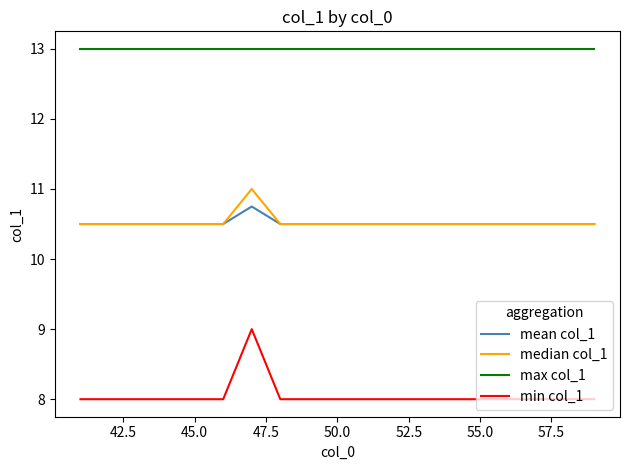

What is the minimum value shown in the chart?

8.0